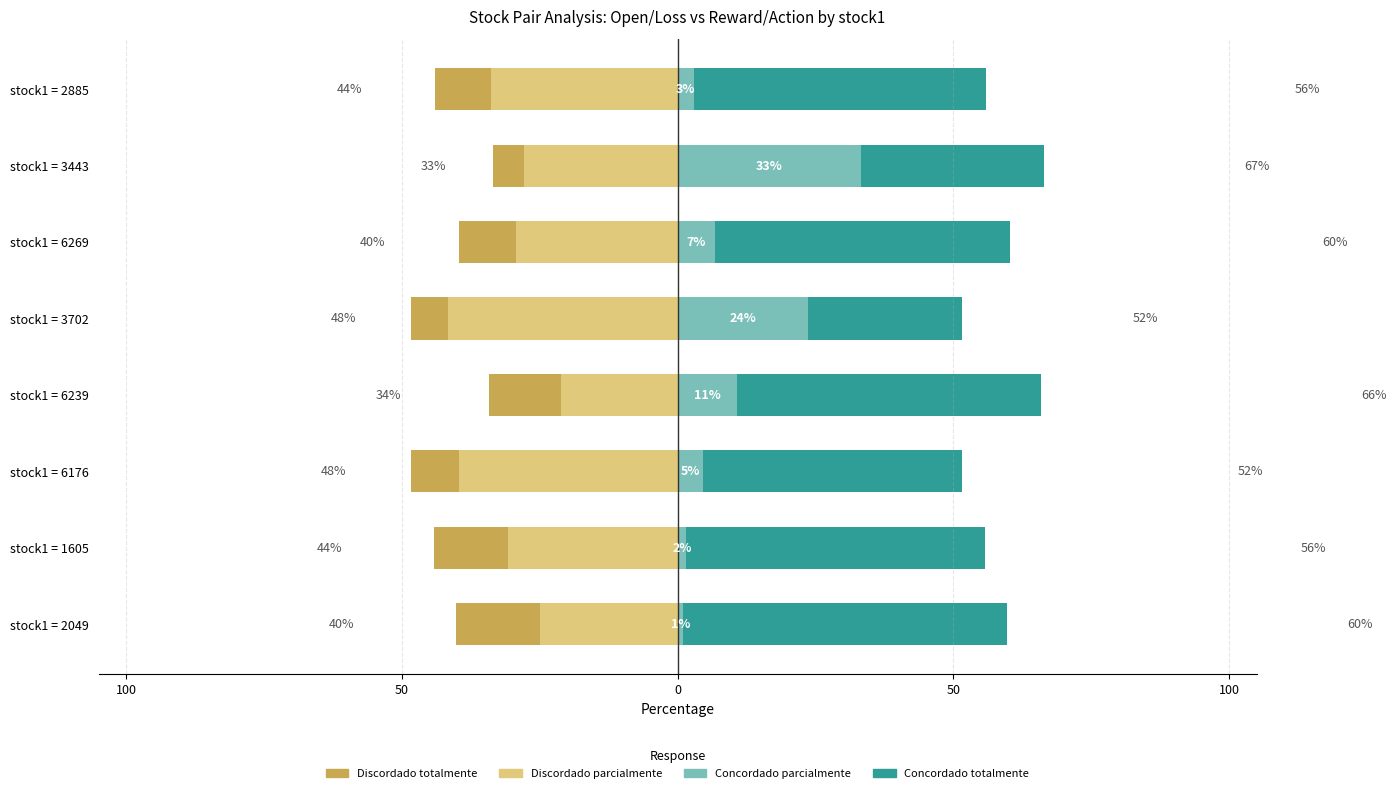

Count the number of data series in this chart.

4